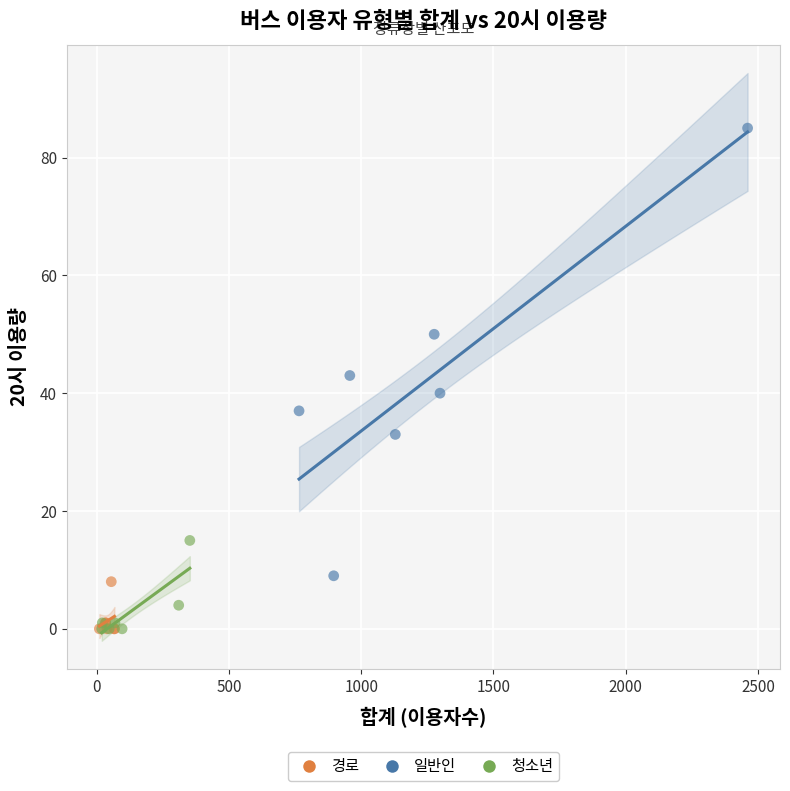

Which series reaches the maximum Y coordinate?

일반인